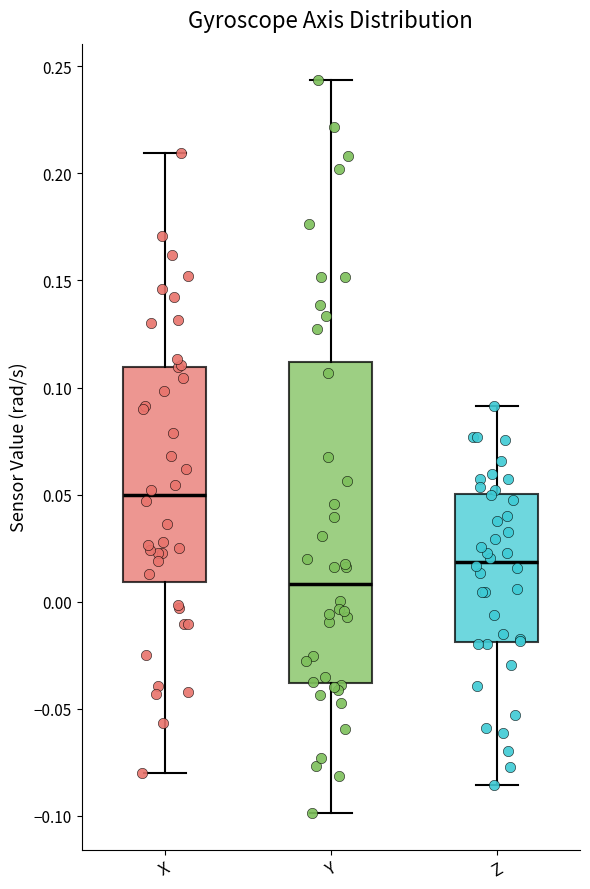

Which box is the tallest, from its lower edge to its upper edge?

Y